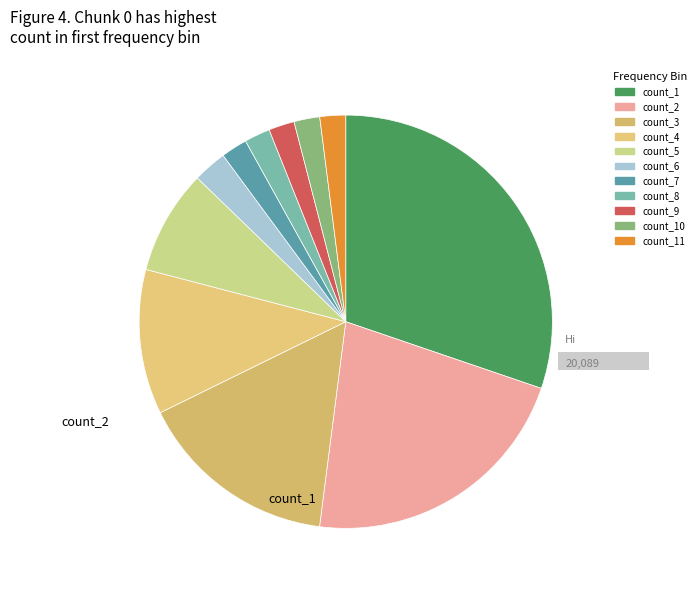

How many segments does this pie chart have?

11